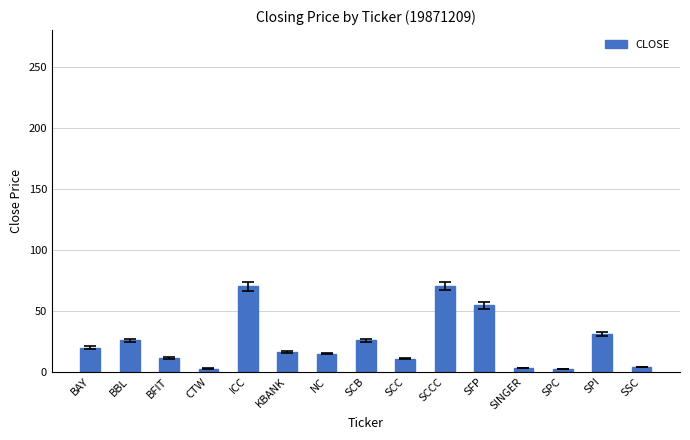

Approximately how many times larger is the value at KBANK compared to SFP?

0.3